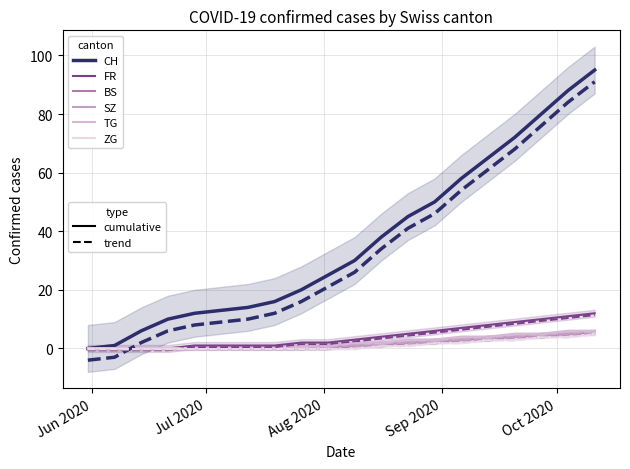

How many lines are shown in the chart?

6